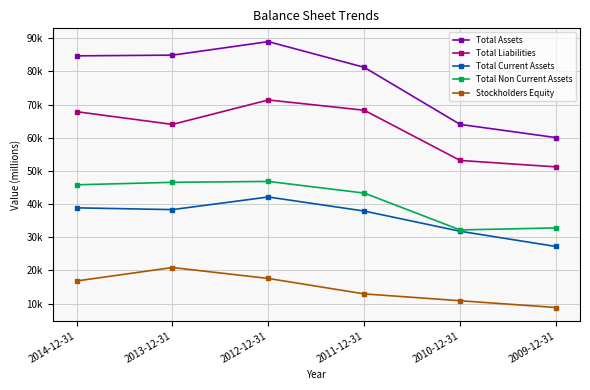

Is this an area chart (filled region under the line)?

No